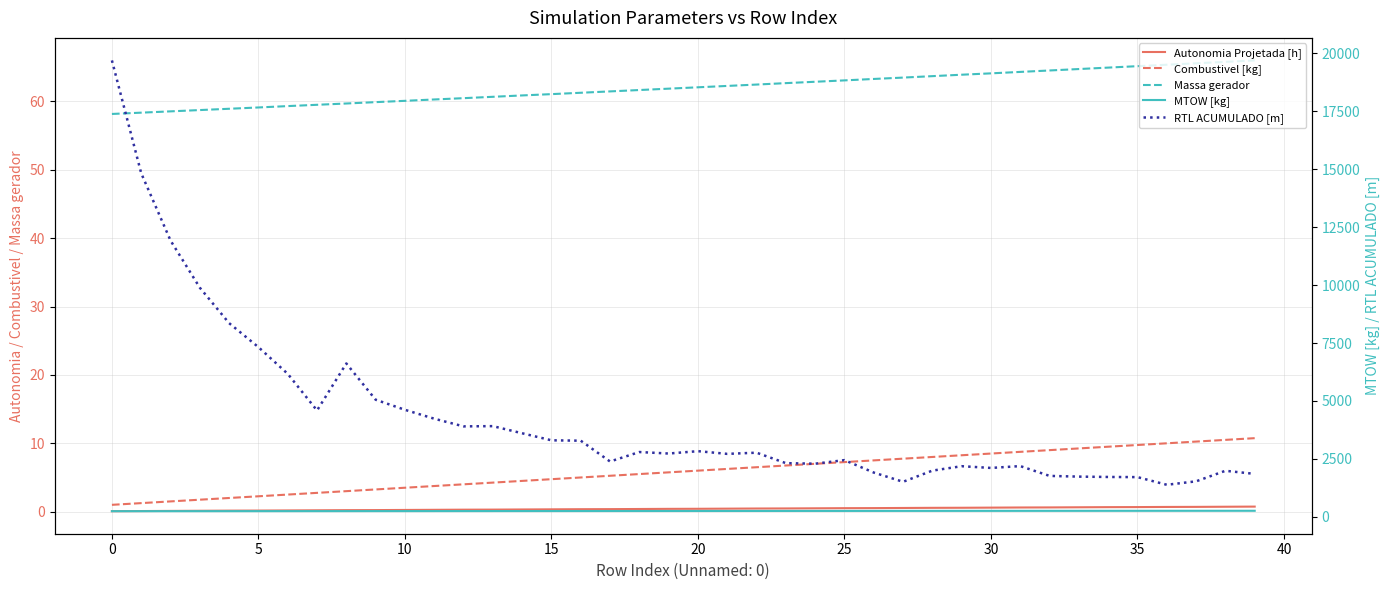

What is the sum of all RTL ACUMULADO [m] values?

170146.2